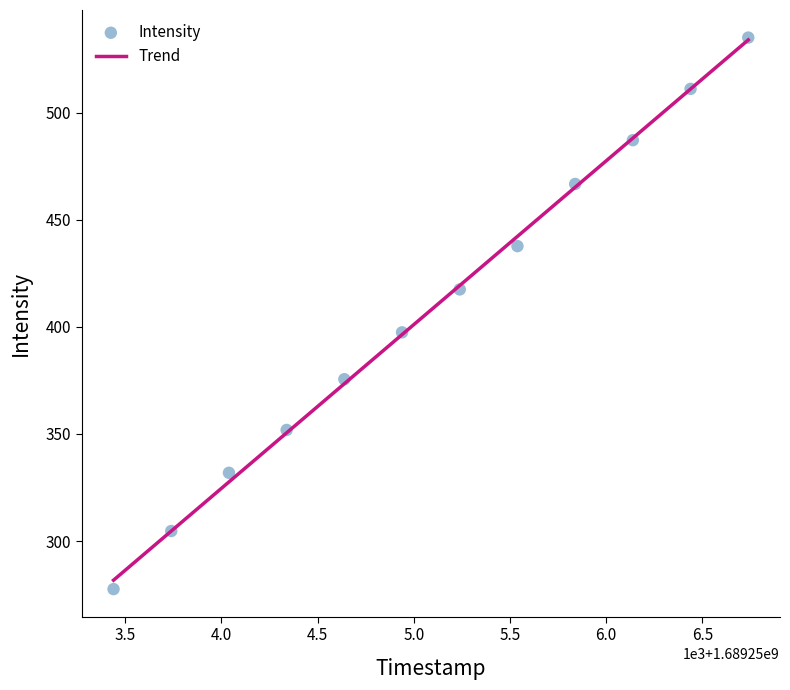

What Y value in the scatter plot is closest to 406?

397.4